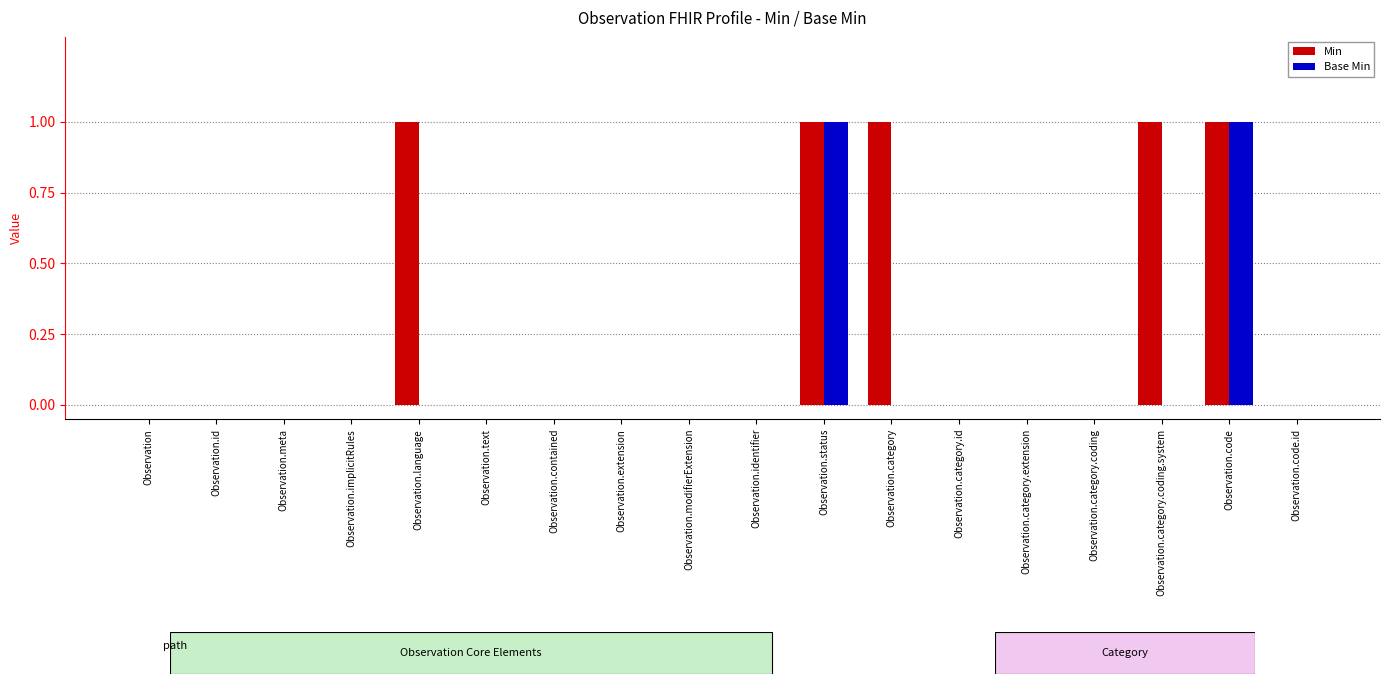

What are all the series names shown in the legend?

Min, Base Min